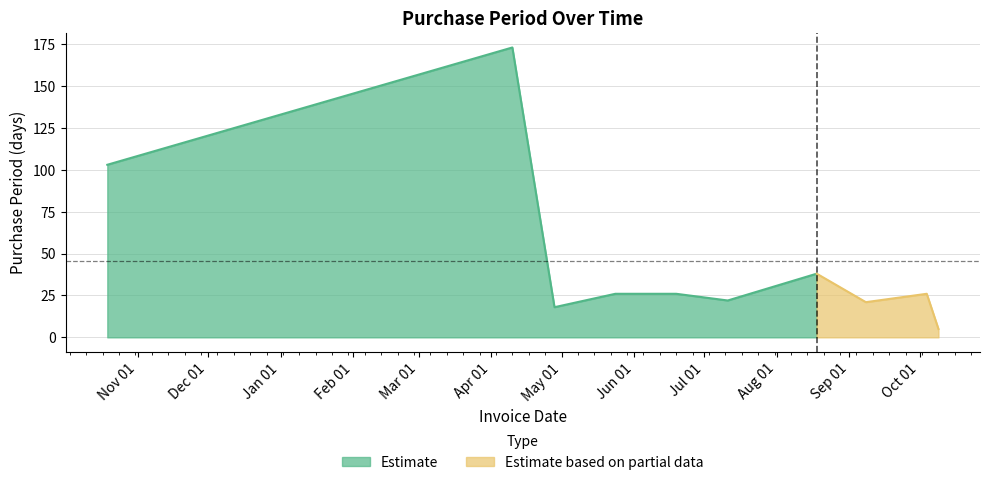

How many data points does each series have?

10